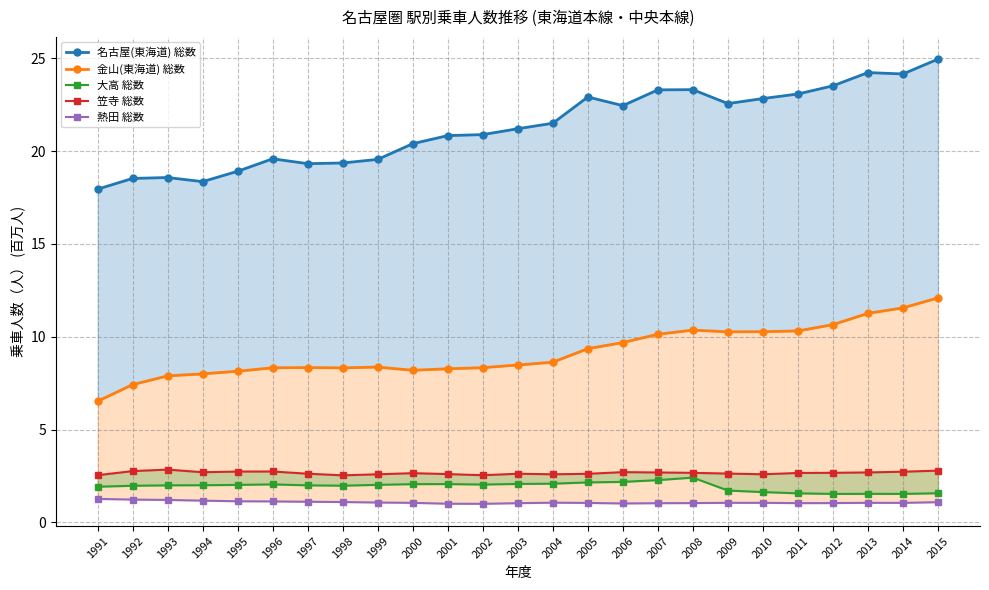

What are all the series names shown in the legend?

名古屋(東海道) 総数, 金山(東海道) 総数, 大高 総数, 笠寺 総数, 熱田 総数